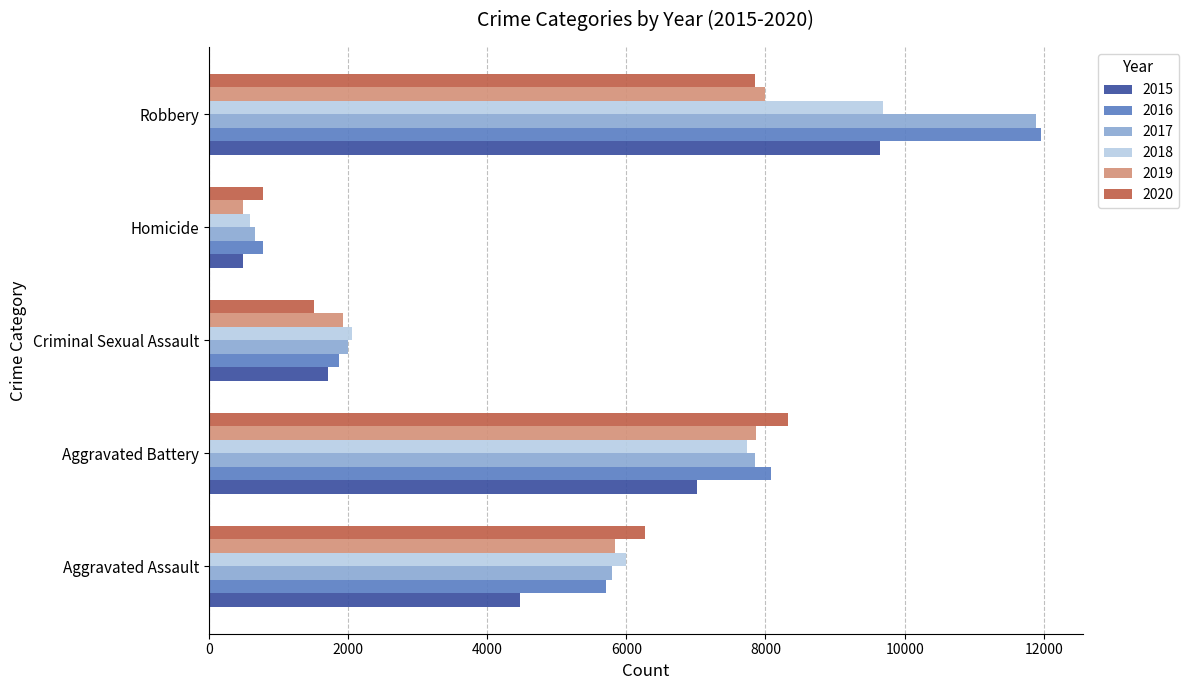

What value does the 2017 series have at Aggravated Battery, to the nearest 50?

7850